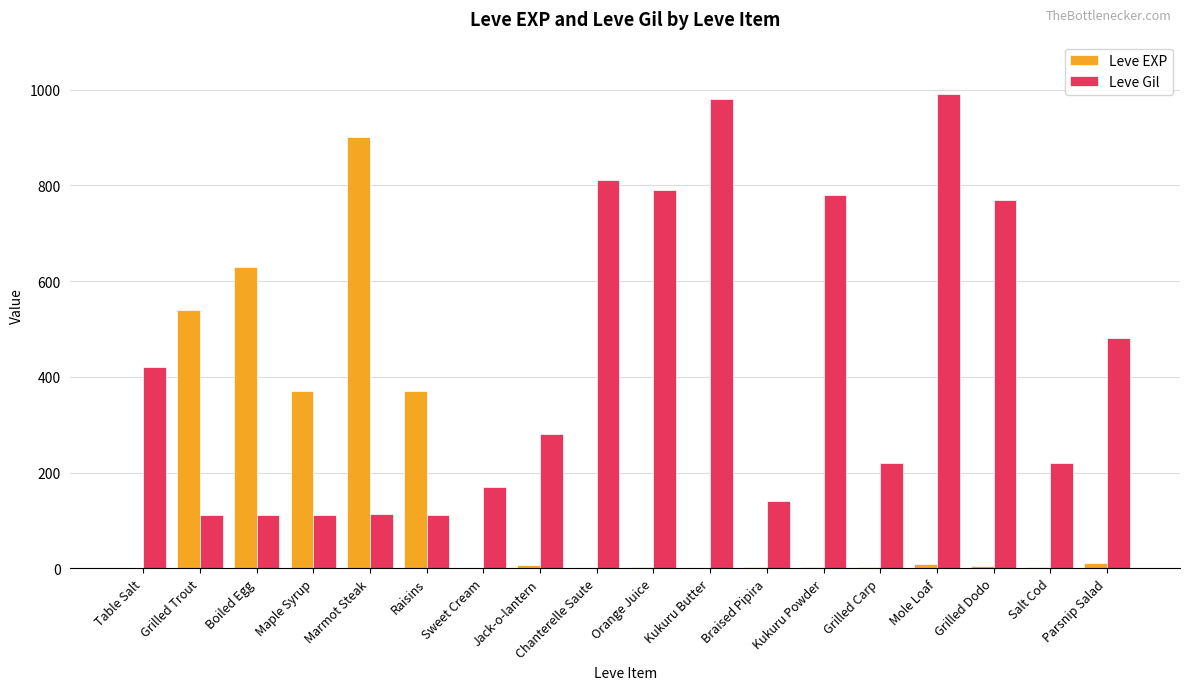

Which series has the largest total across all categories?

Leve Gil